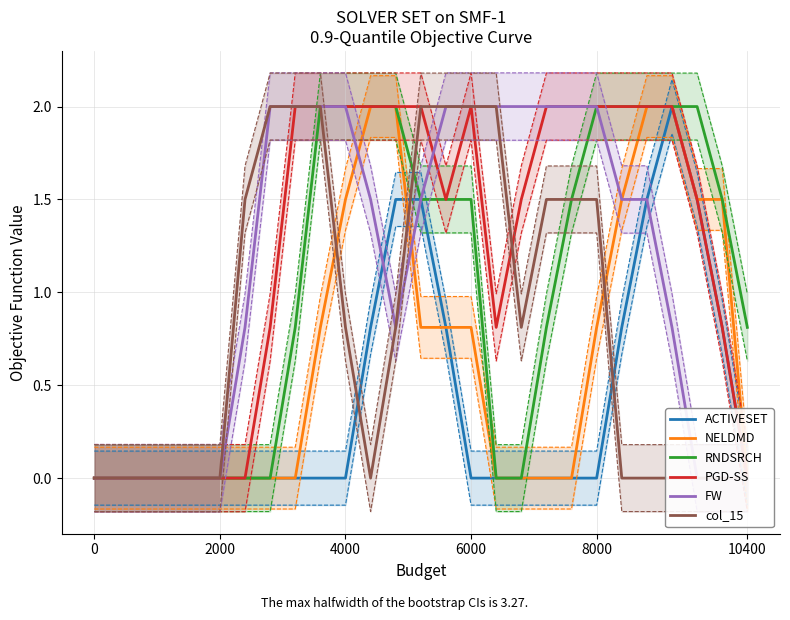

Count the number of data series in this chart.

6